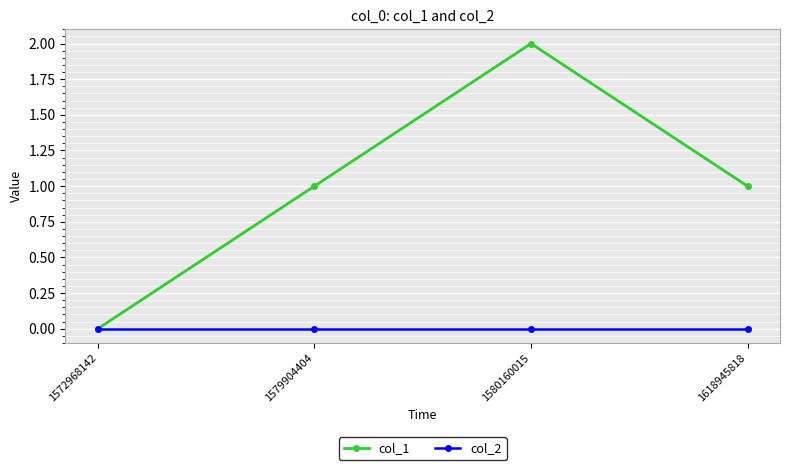

What is the greatest value displayed?

2